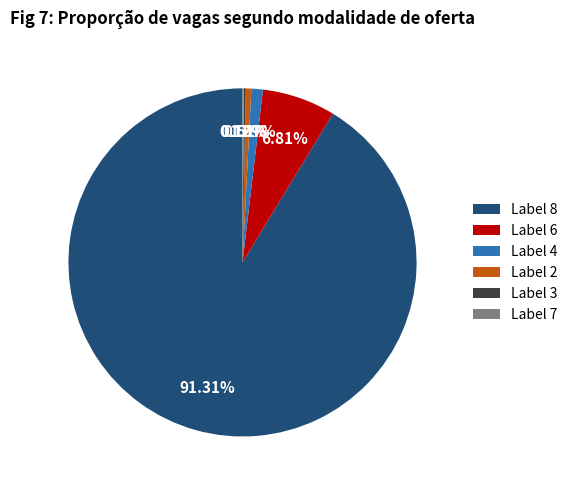

To the nearest percent, what is the difference between the largest and smallest slice percentages?

91%